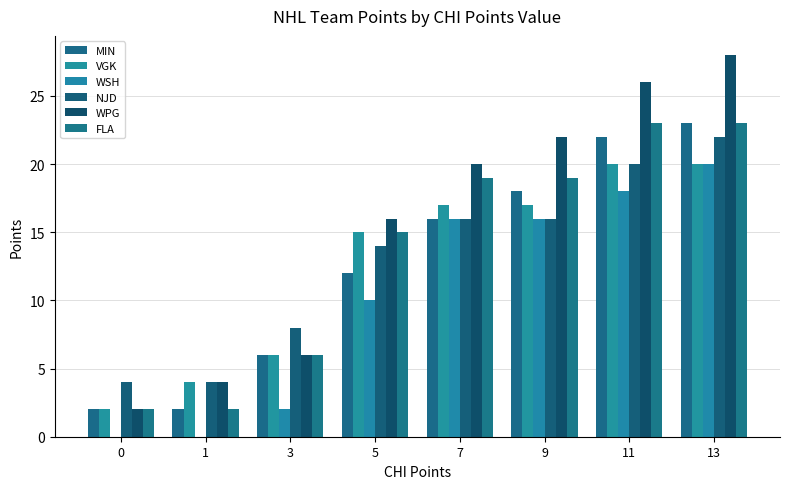

What is the lowest value of the FLA series?

2